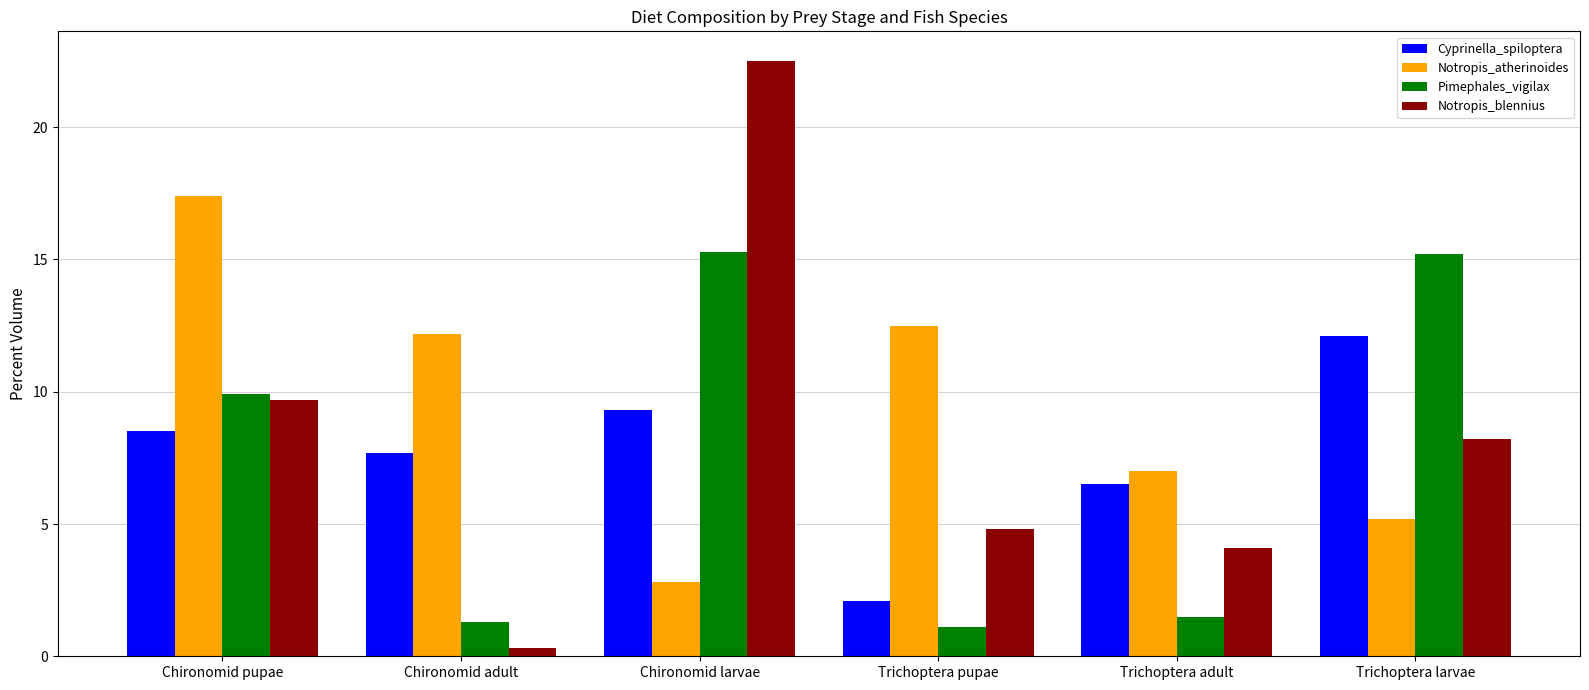

At Chironomid adult, list the series in order from smallest to largest.

Notropis_blennius, Pimephales_vigilax, Cyprinella_spiloptera, Notropis_atherinoides